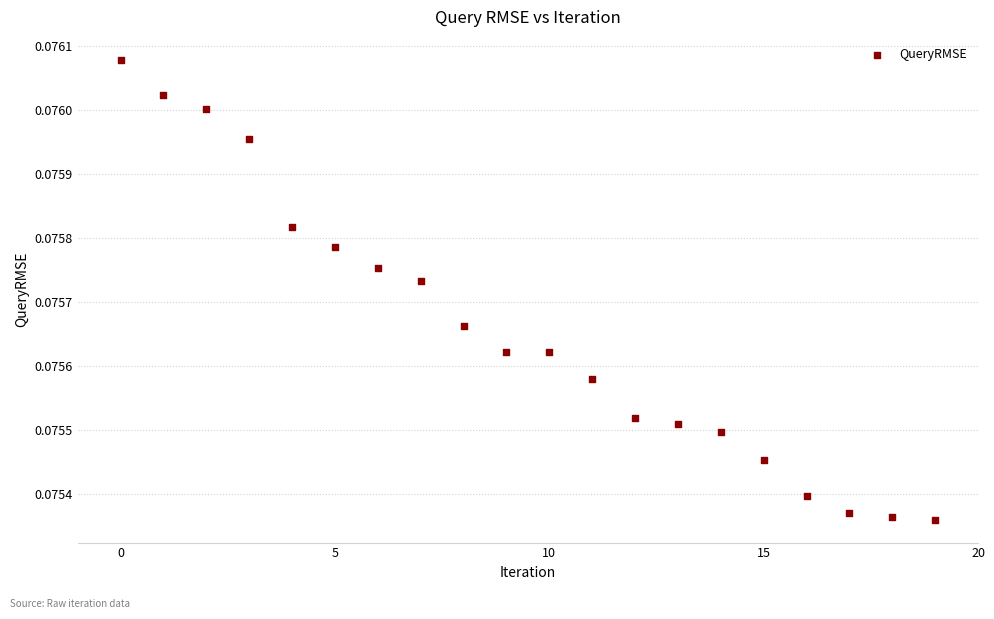

Count the number of points in this scatter plot.

20